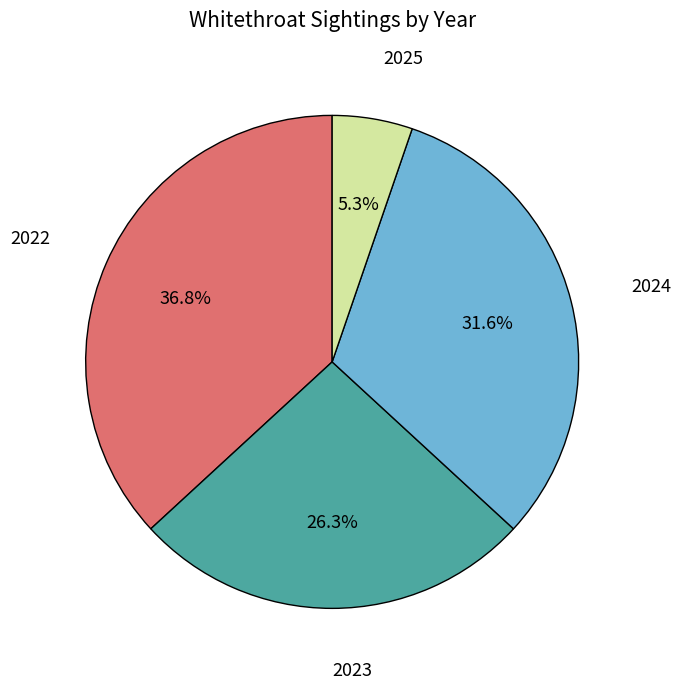

Which category has the biggest portion of the pie?

2022